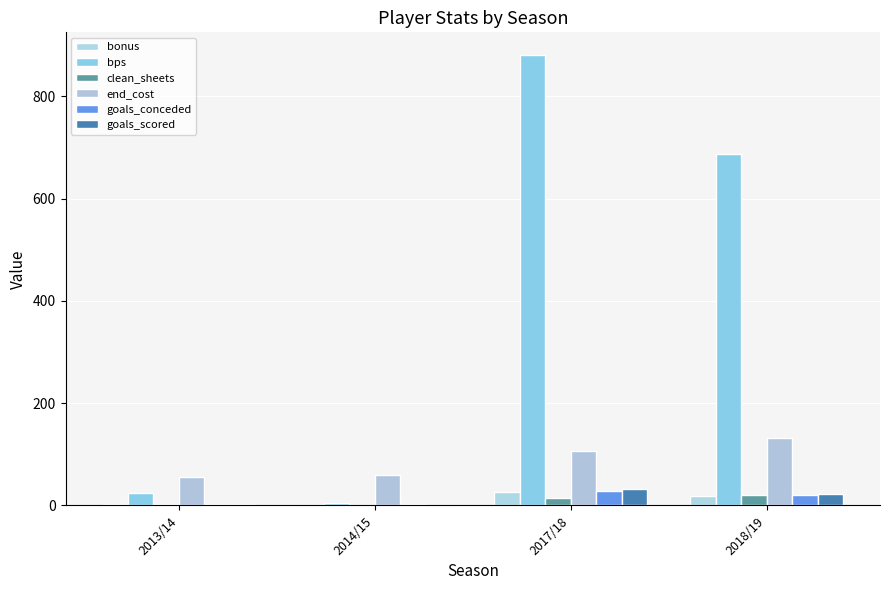

Count the number of data series in this chart.

6